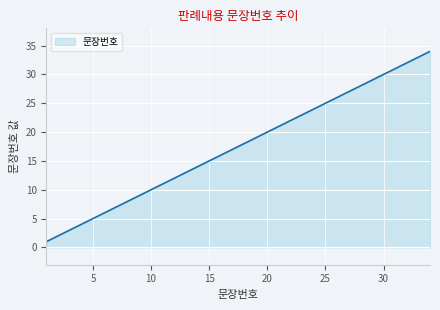

What is the maximum value shown in the chart?

34